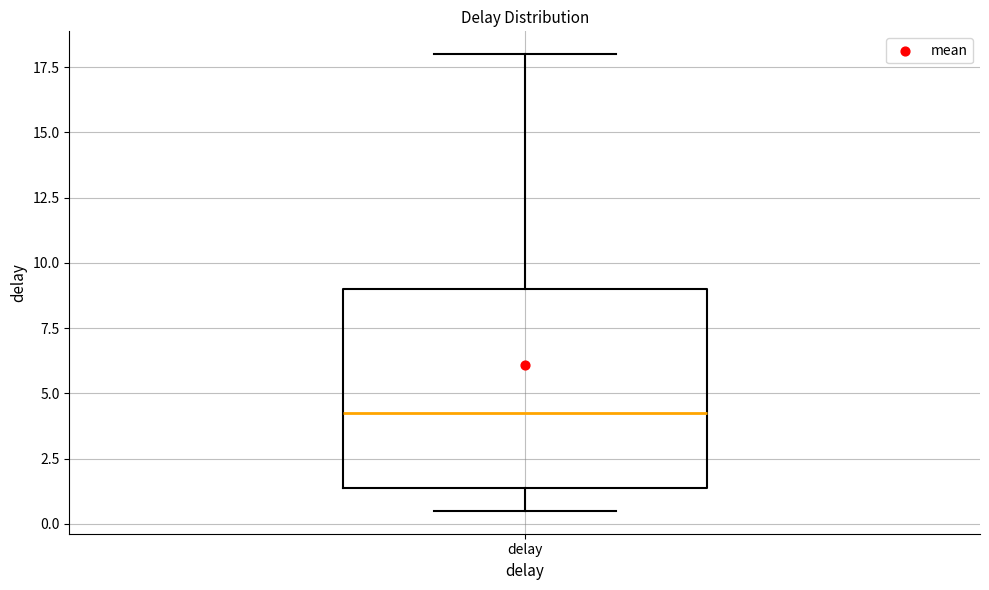

Read this box plot against the y-axis: the position of the median line, the range covered by the box, and the ends of both whiskers. The values are not printed on the chart, so give them approximately, as read against the axis.

median 4.5, box 1.5 to 9.0, whiskers 0.5 to 18.0